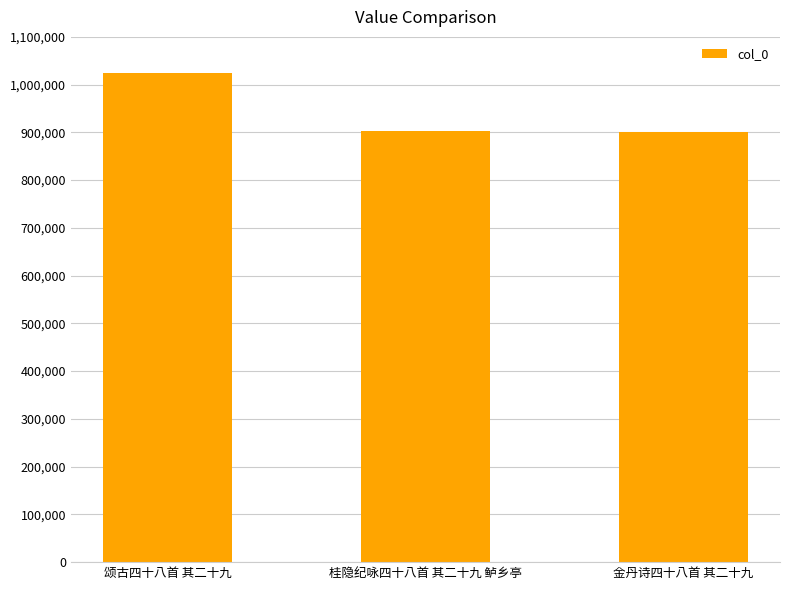

What position from the left is 桂隐纪咏四十八首 其二十九 鲈乡亭?

2